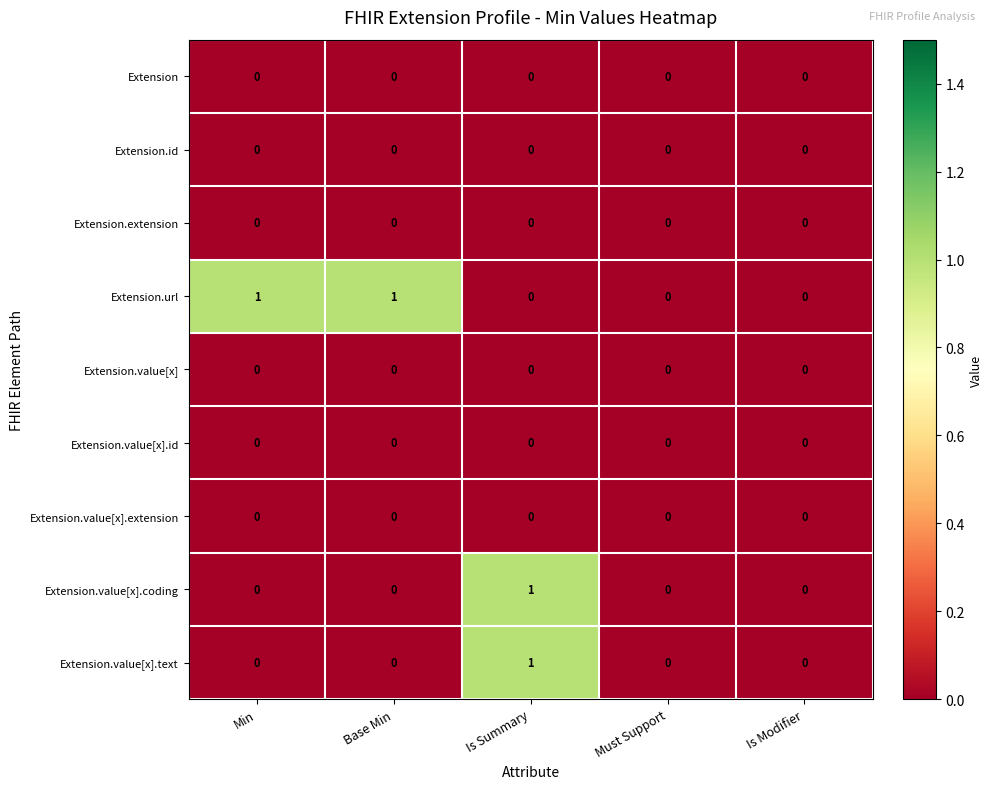

Which series has the largest total across all categories?

Extension.url